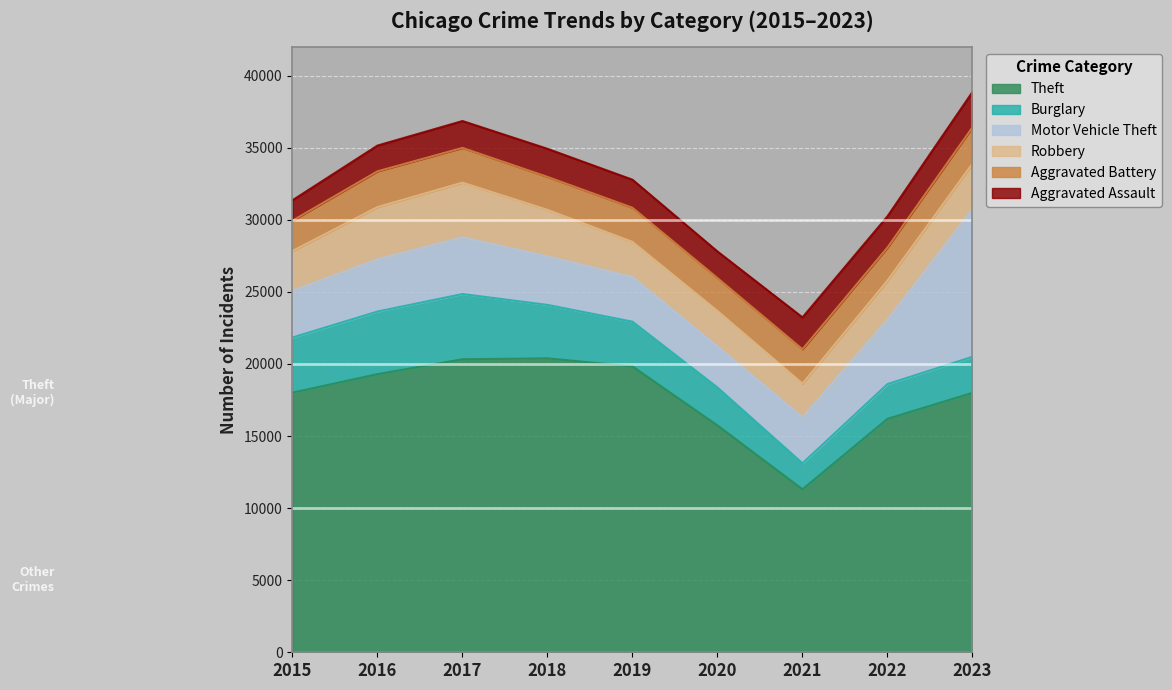

Which category has the highest value in the Burglary series?

2017